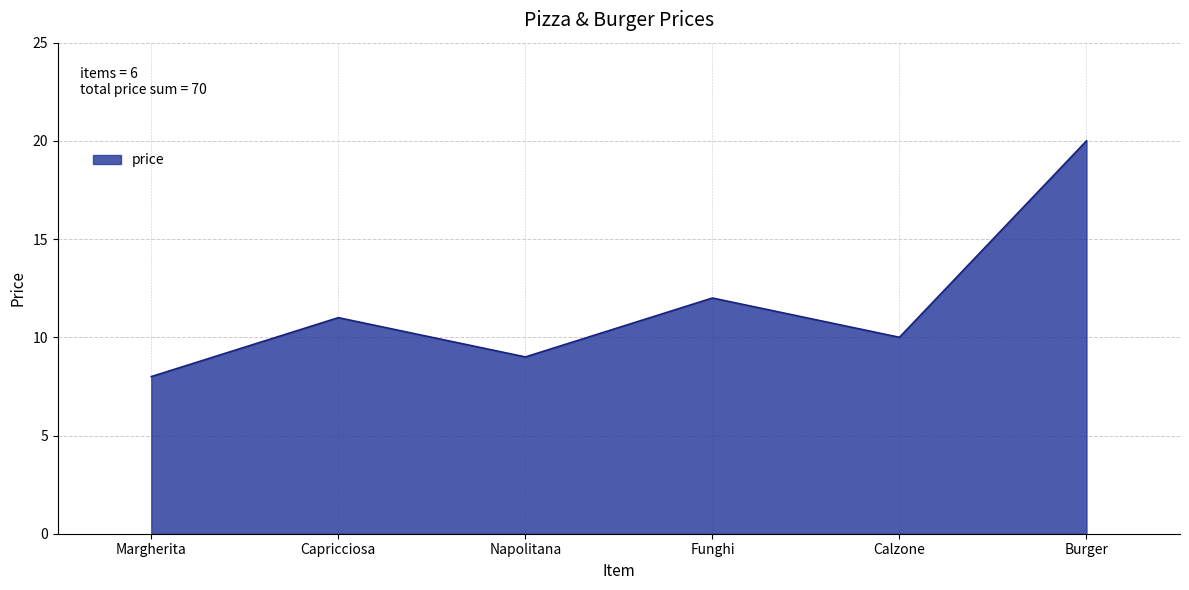

What position from the left is Napolitana?

3